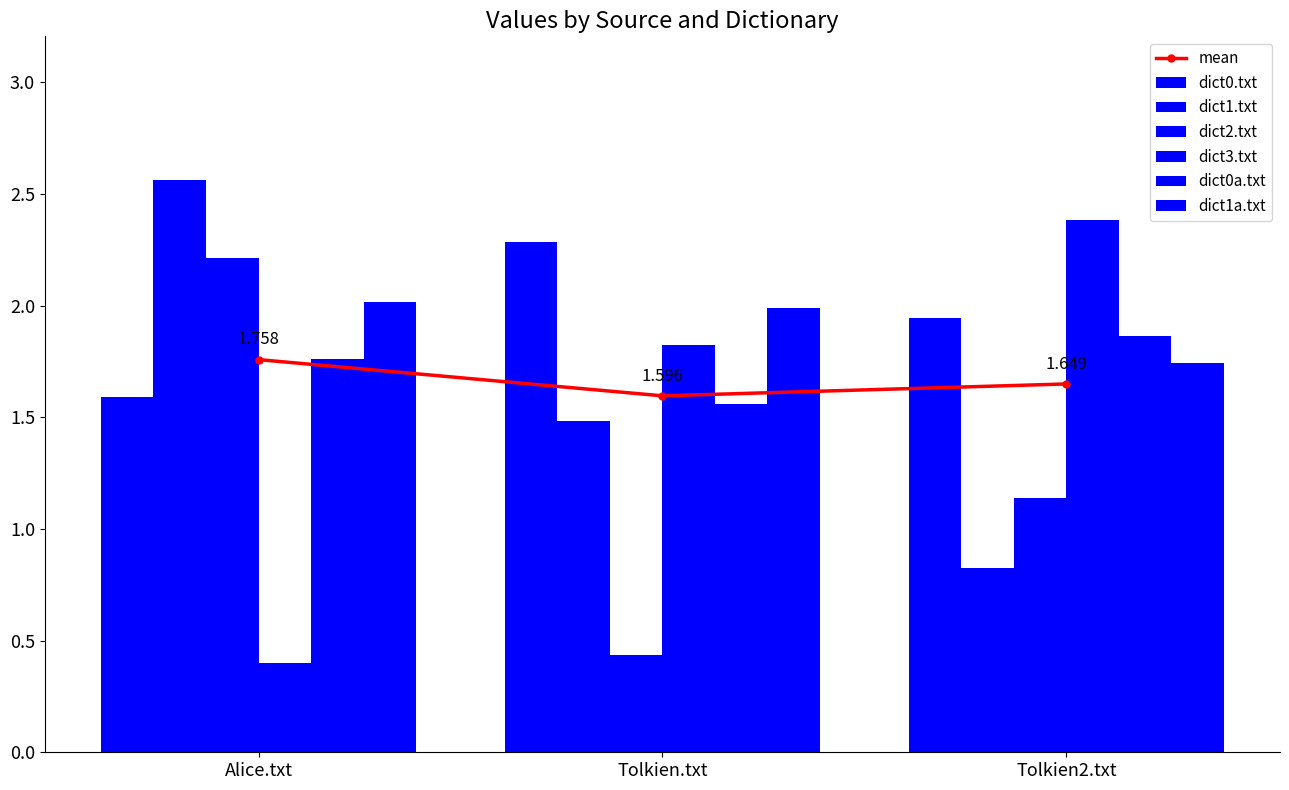

True or false: dict0a.txt has a value of 0.7 at Tolkien2.txt.

False